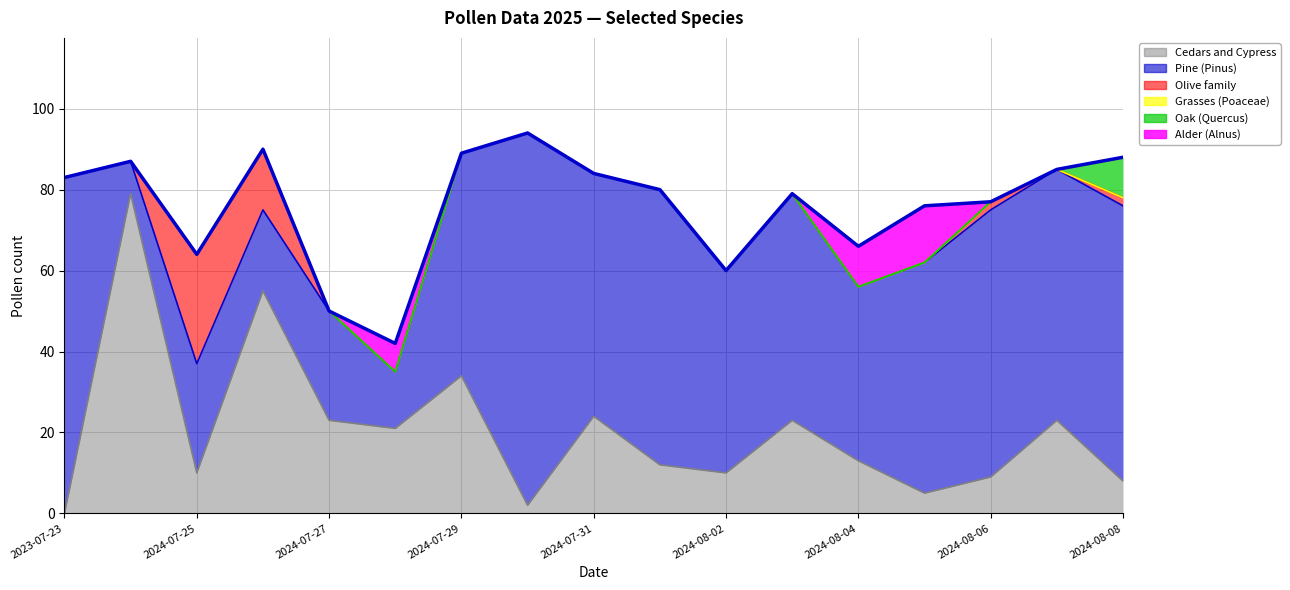

At which label does Pine (Pinus) first exceed 56?

2023-07-23